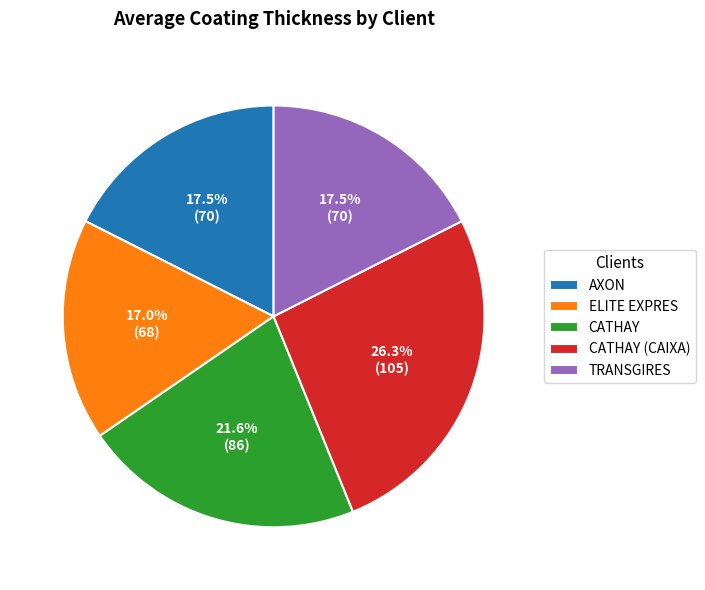

True or false: CATHAY (CAIXA) accounts for 26% of the total.

True